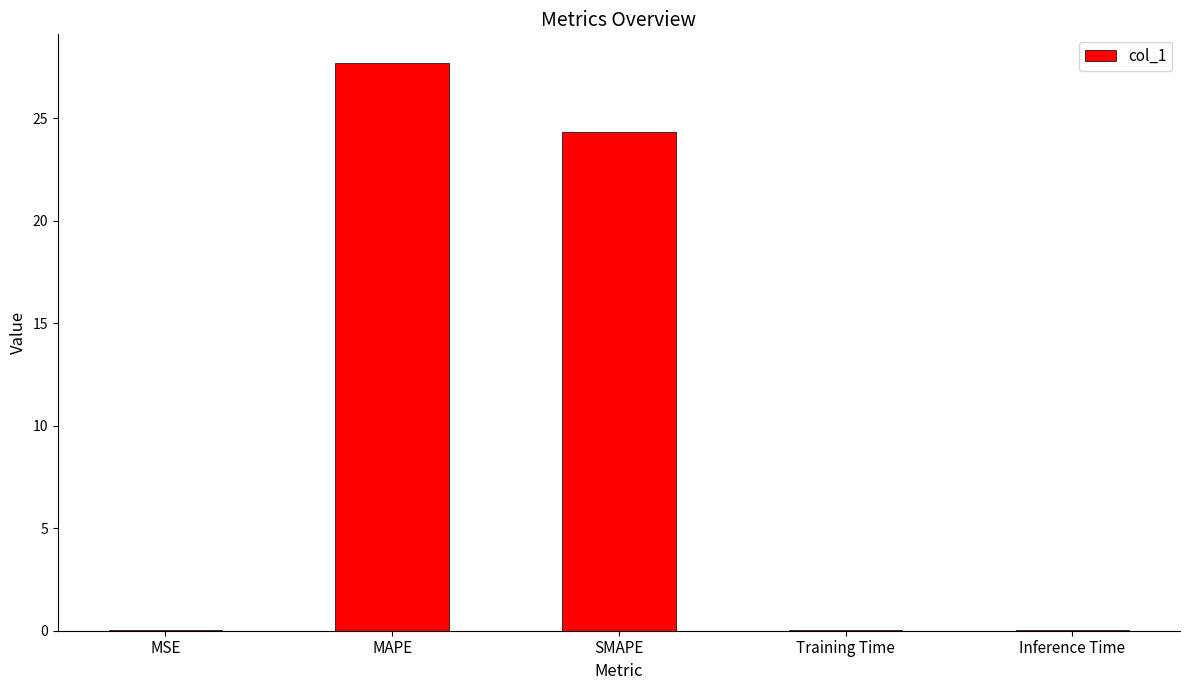

What is the maximum value shown in the chart?

27.7